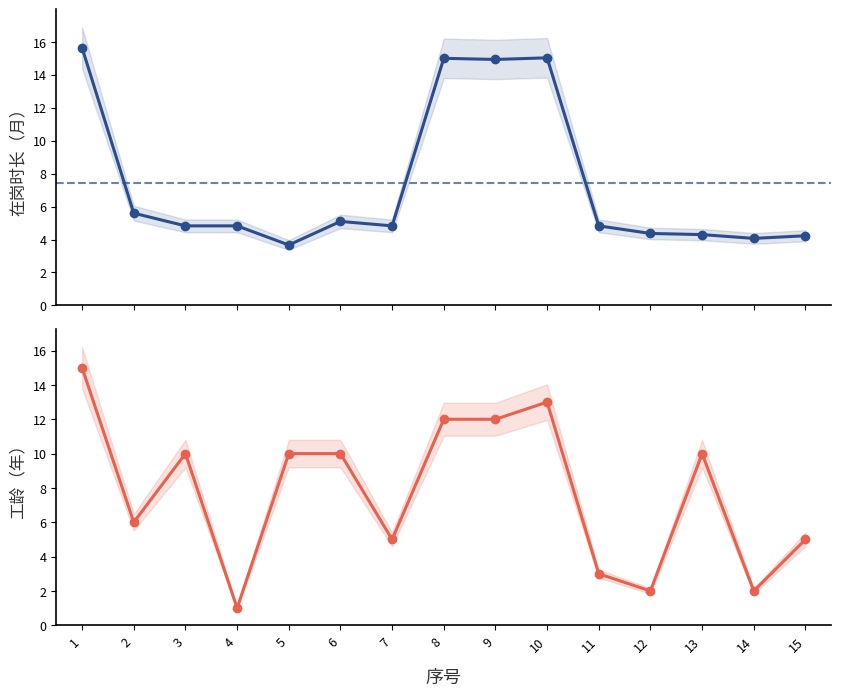

Does the chart have visible grid lines?

No